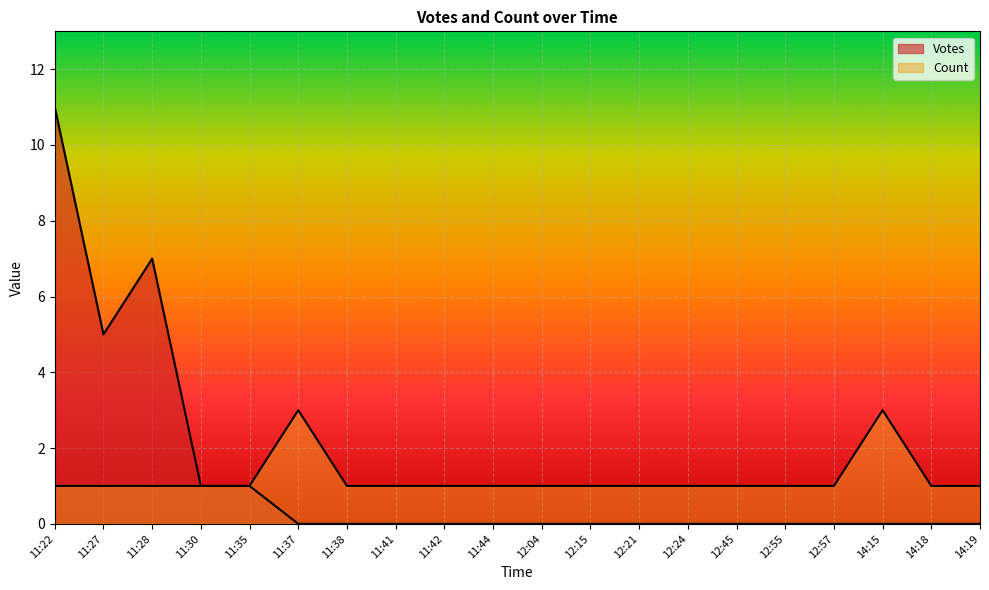

True or false: Count and Votes intersect in this chart.

False